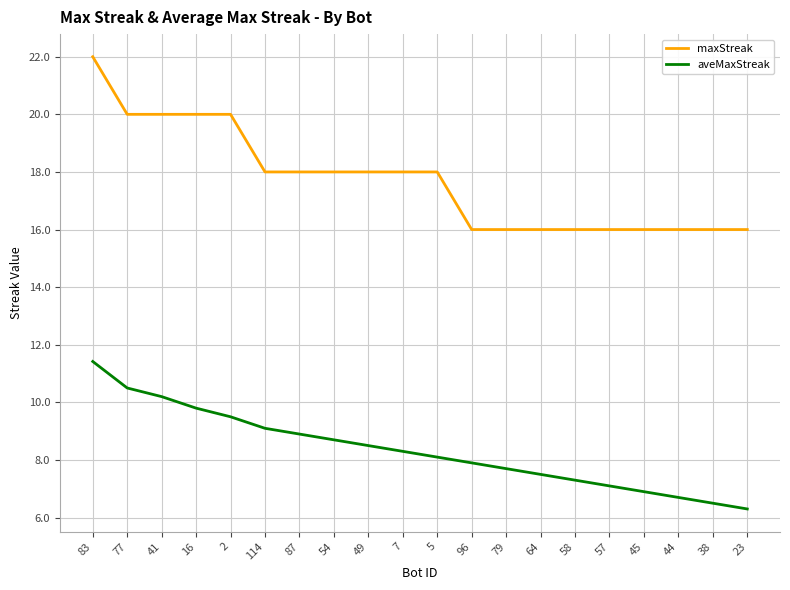

What is the highest value of the maxStreak series?

22.0